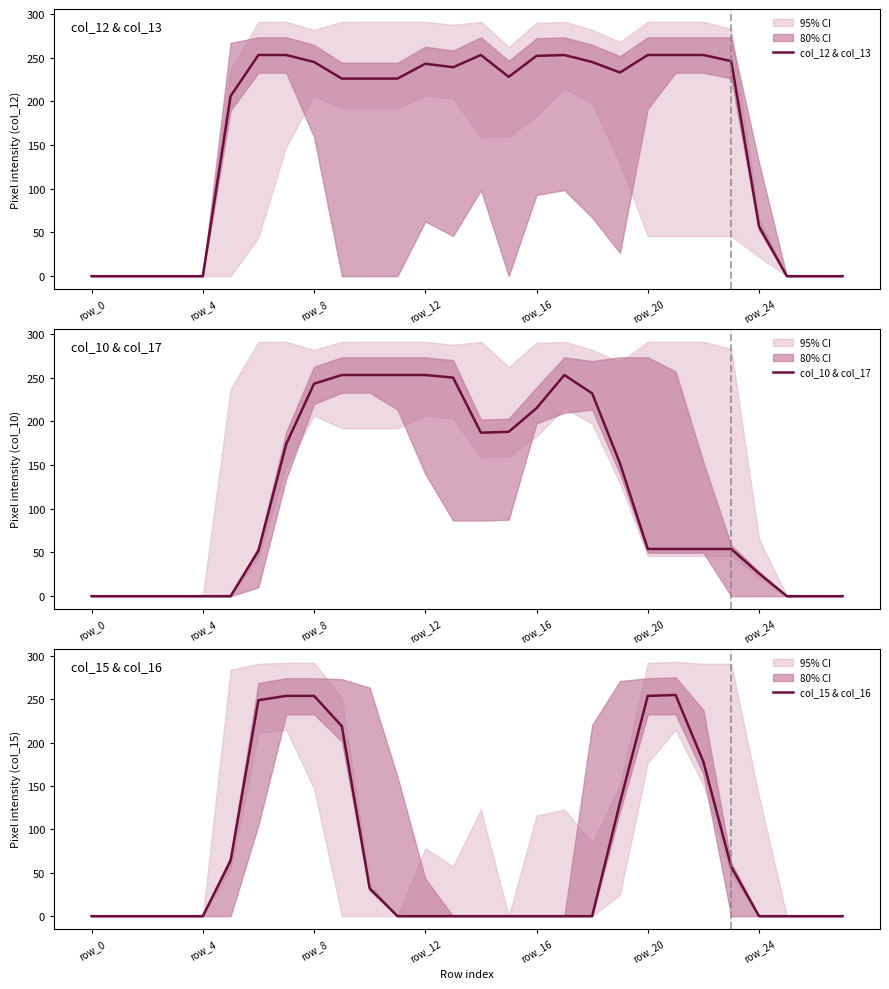

In col_10 & col_17, how many points are lower than both neighbors (excluding endpoints)?

1